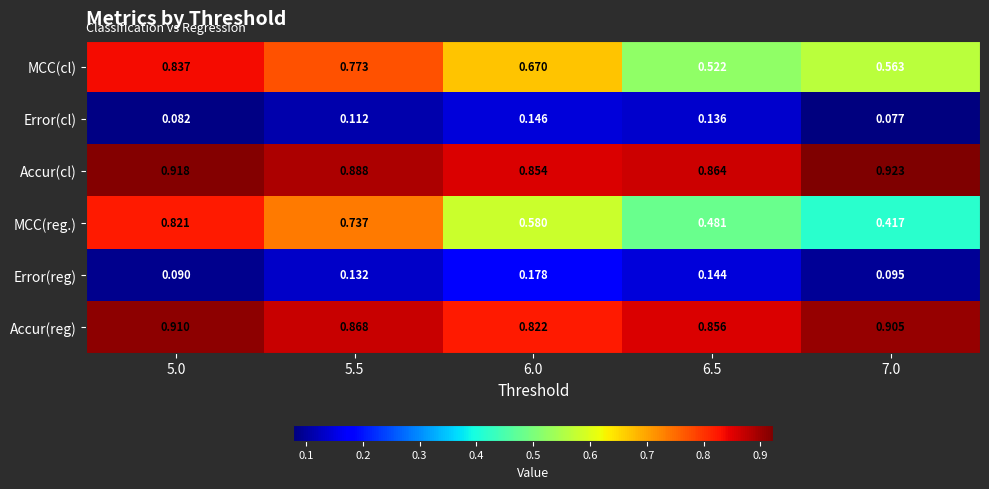

At how many categories does at least one series exceed 0?

5